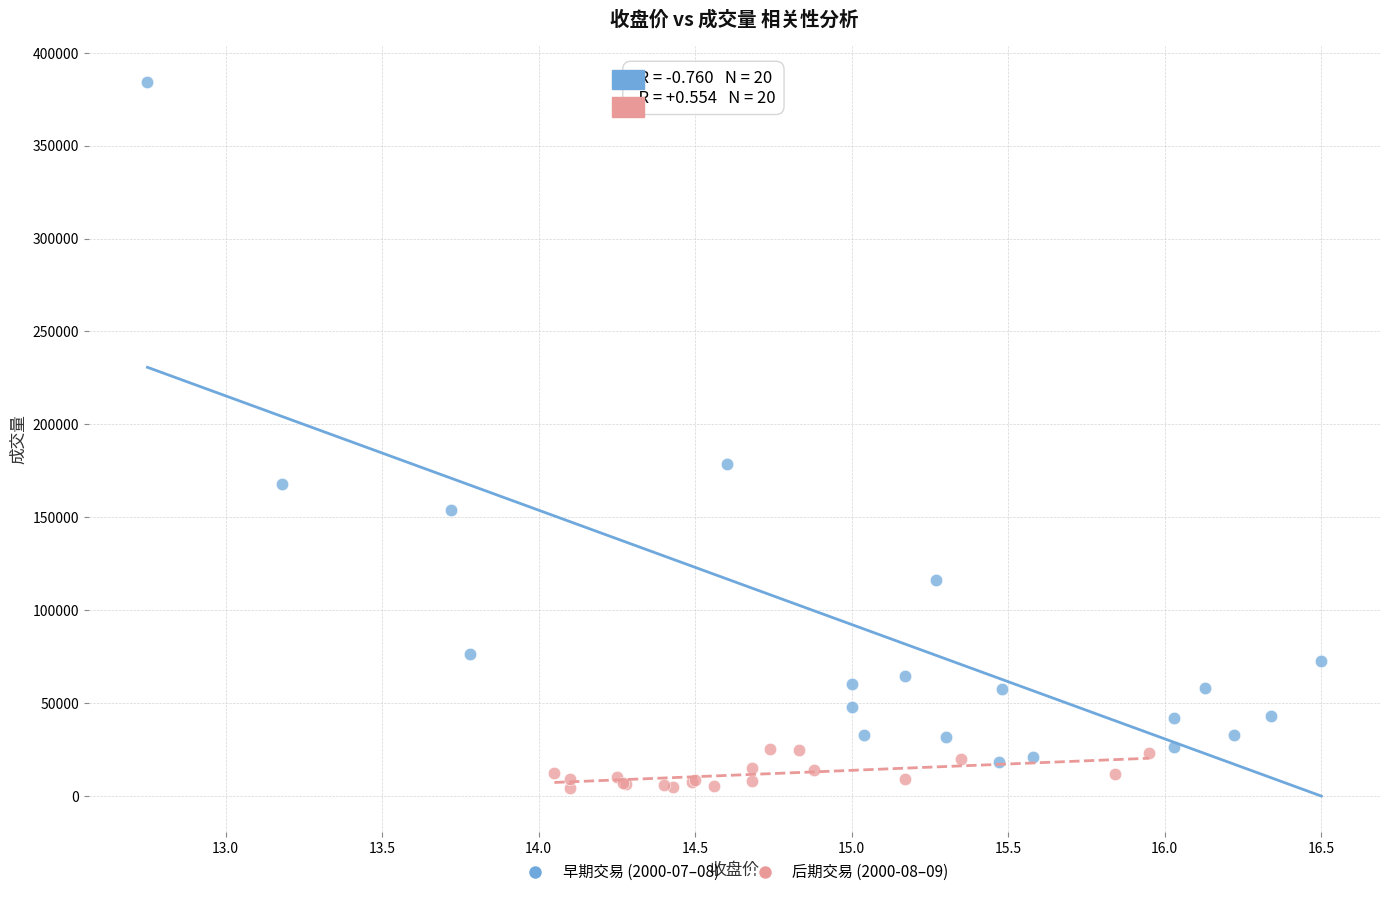

Which series contains the highest Y value?

早期交易 (2000-07–08)